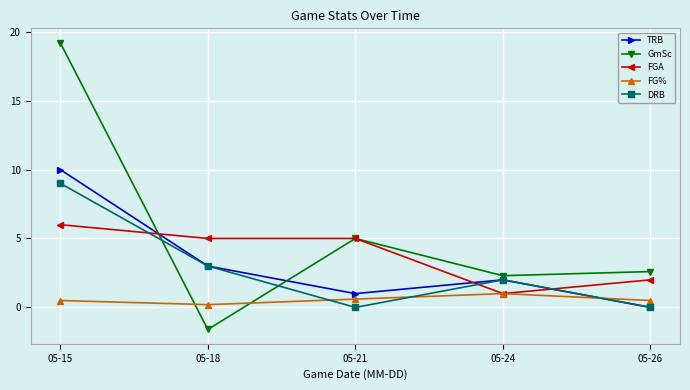

At which category is the sum across all series the highest?

05-15